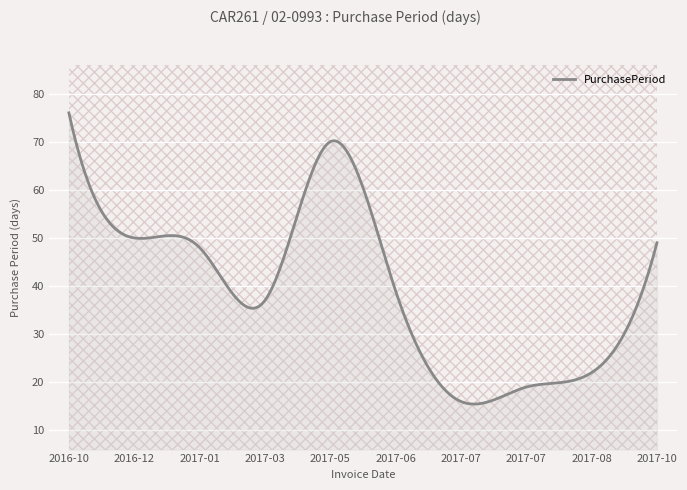

Reading left to right, extract all data points from this chart.

2016-10-25=76	2016-12-14=50	2017-01-31=48	2017-03-09=37	2017-05-18=70	2017-06-26=39	2017-07-12=16	2017-07-31=19	2017-08-22=22	2017-10-10=49